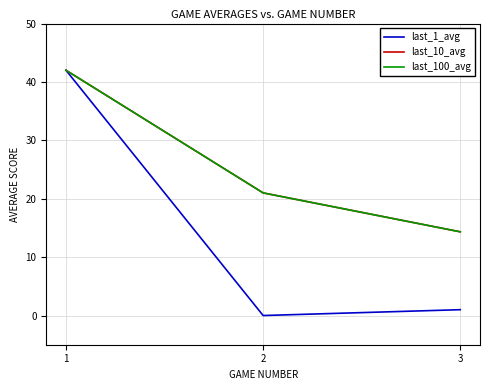

Reading right to left, what are all the values shown in this chart?

last_1_avg: 2=1.0	1=0.0	0=42.0
last_10_avg: 2=14.3	1=21.0	0=42.0
last_100_avg: 2=14.3	1=21.0	0=42.0